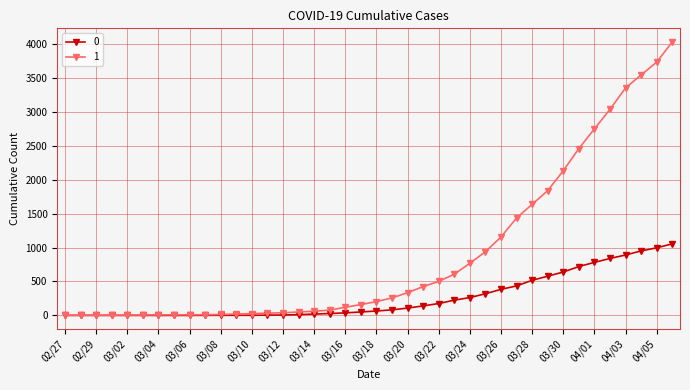

How many data points does each series have?

40